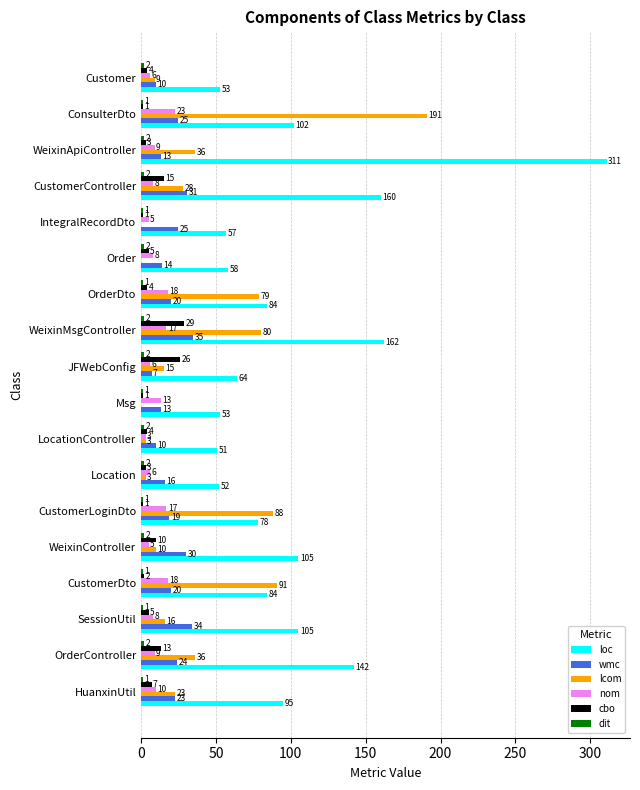

Which series changed the most between HuanxinUtil and CustomerController?

loc